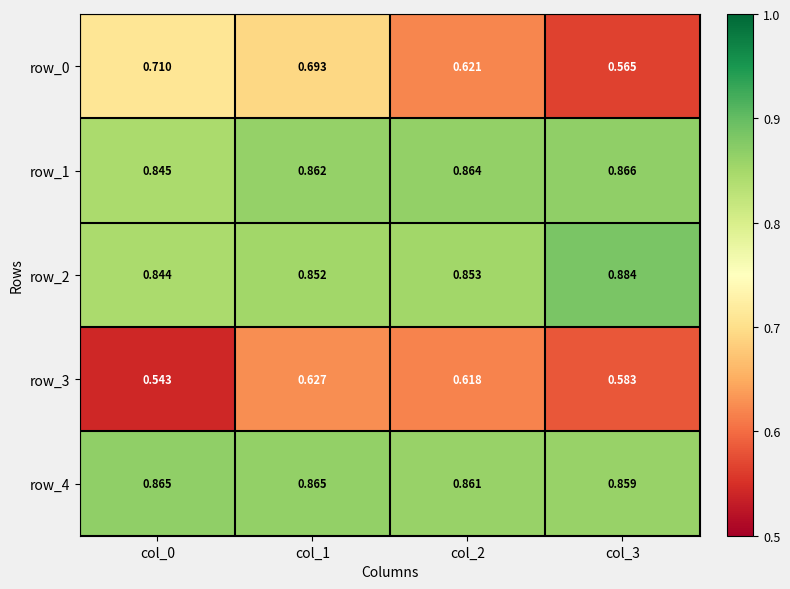

How many data points does each series have?

4